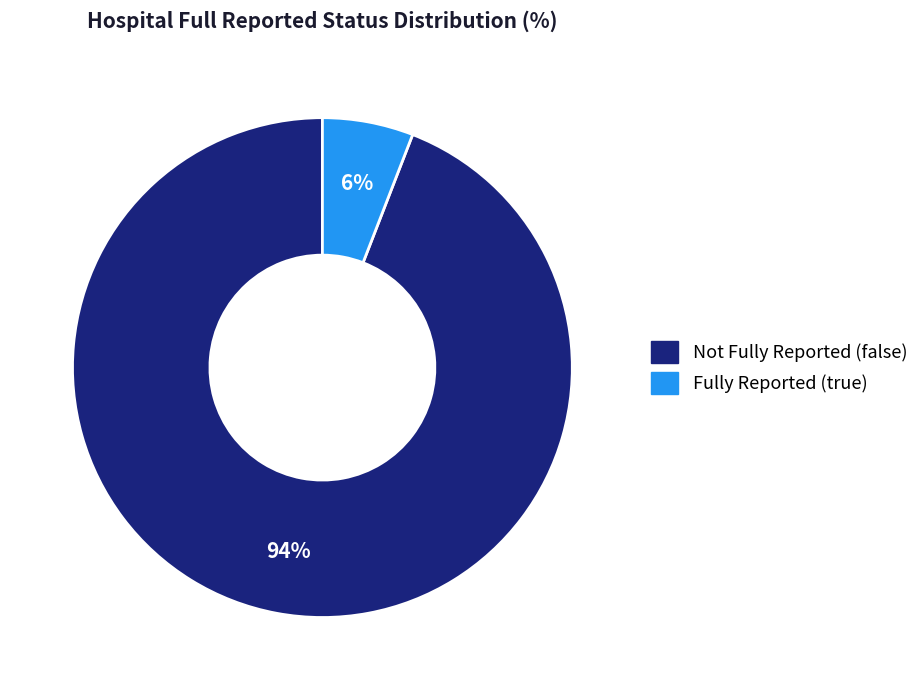

Does any single category account for the majority?

Yes